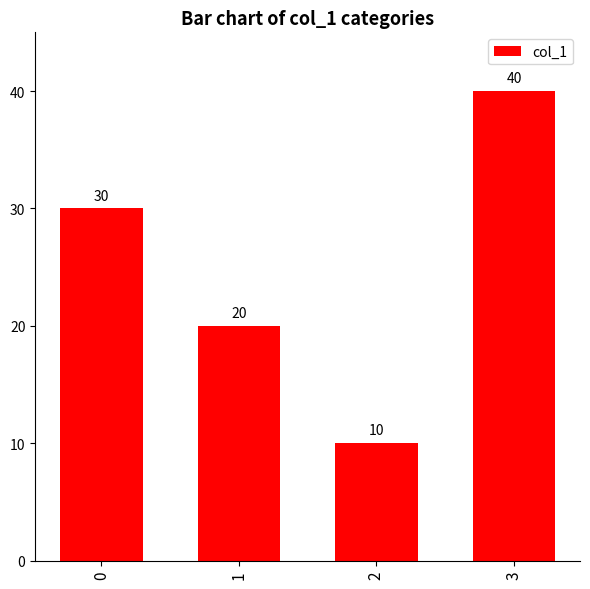

What is the difference between the values at 2 and 0?

20